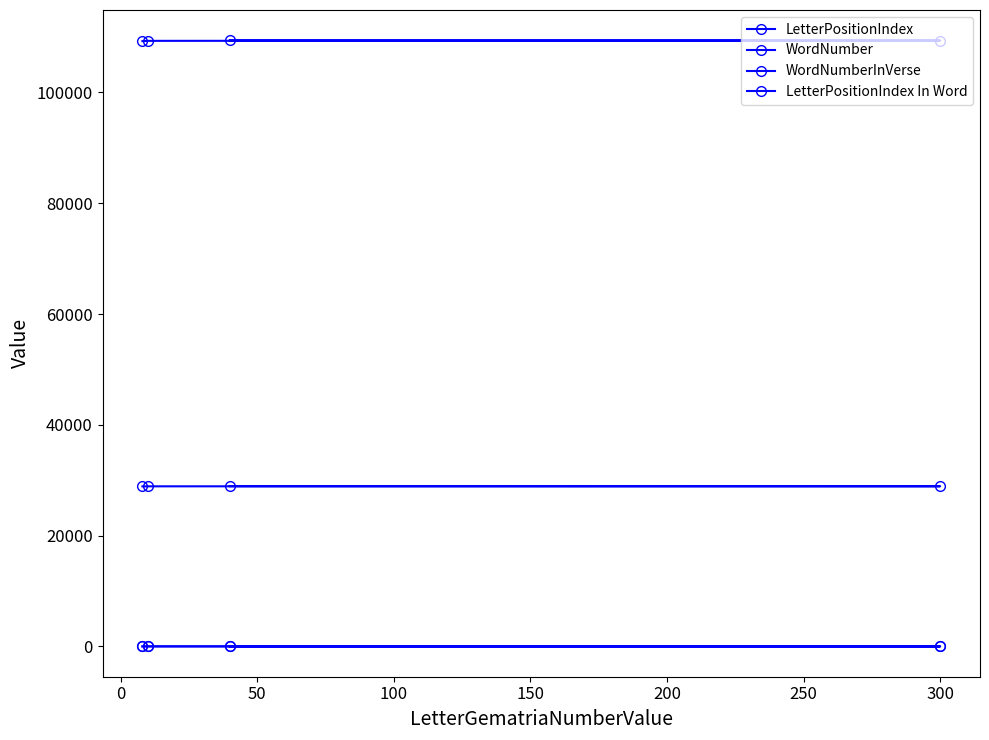

Count the WordNumber values in the range 28897 to 28927.

3